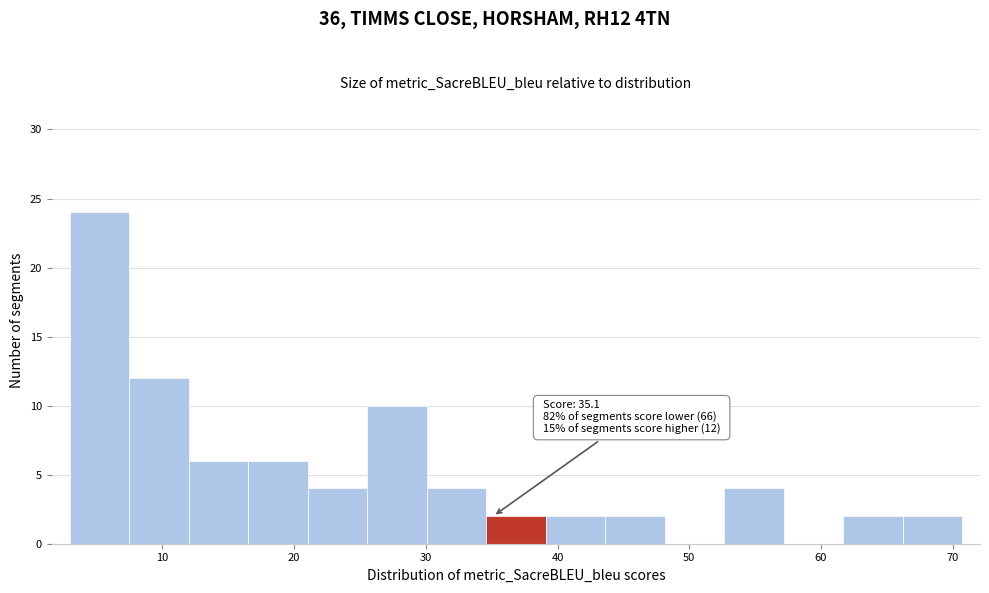

Which range on the x-axis has the tallest bar?

3 to 7